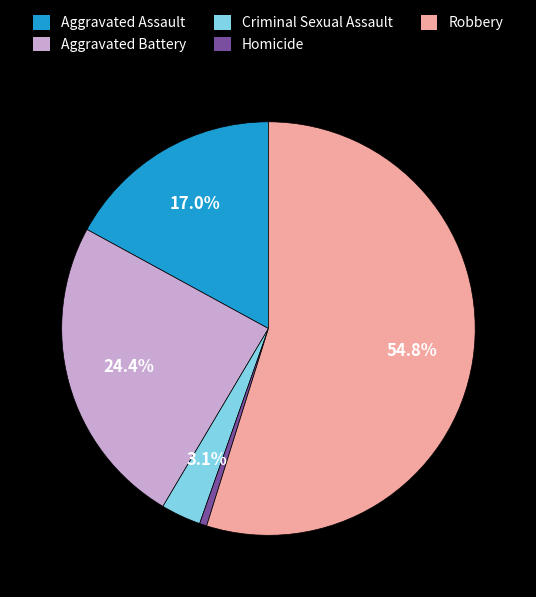

How much of the chart is everything except Aggravated Battery?

75.6%